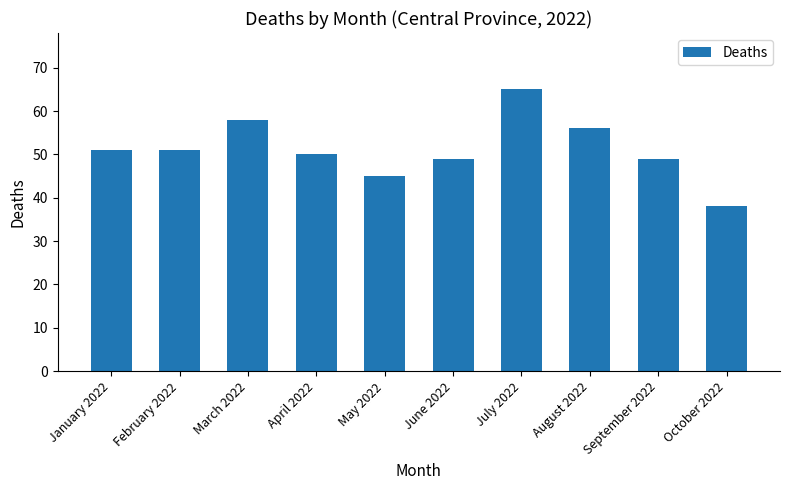

True or false: the data shows 87 at April 2022.

False